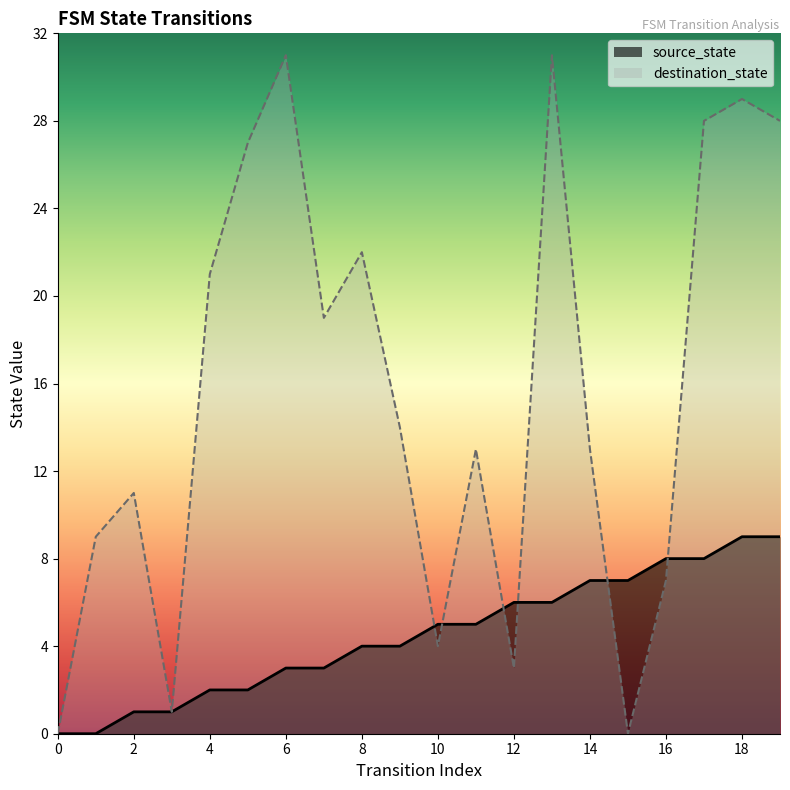

Reading right to left, transcribe all the data shown in this chart.

source_state: 9	9	8	8	7	7	6	6	5	5	4	4	3	3	2	2	1	1	0	0
destination_state: 28	29	28	7	0	13	31	3	13	4	14	22	19	31	27	21	1	11	9	0